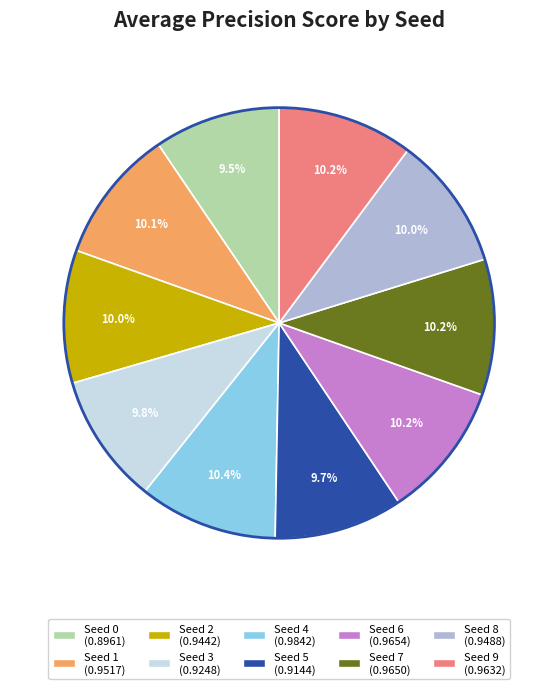

The Seed 0 slice represents 1% of the pie. True or false?

False